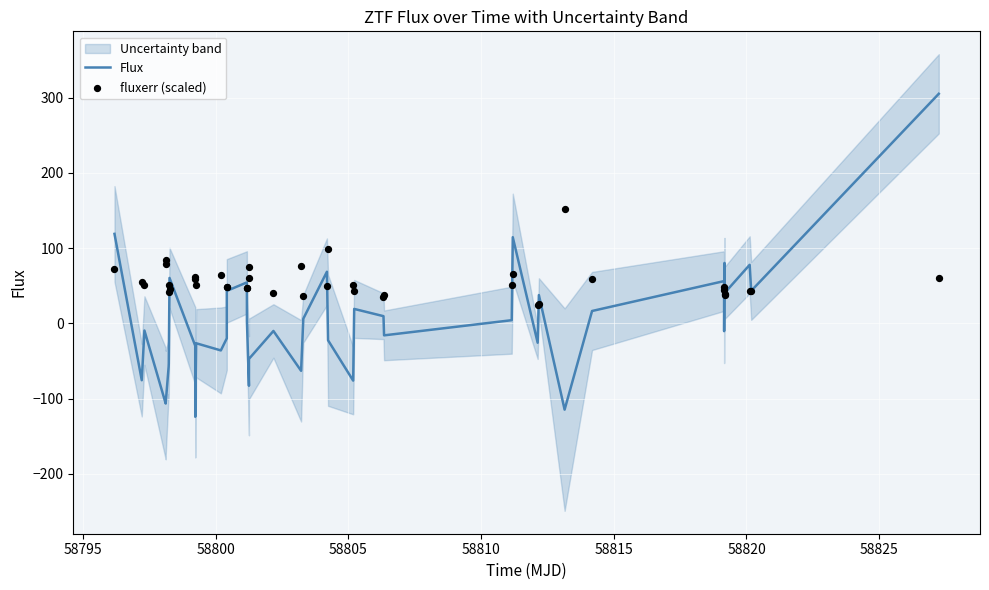

Which series has the largest total across all categories?

fluxerr (scaled)